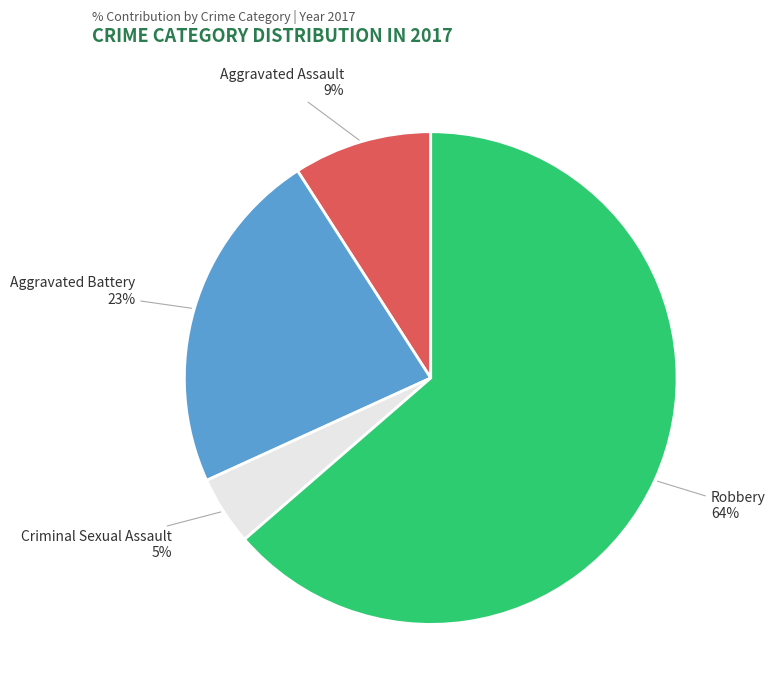

To the nearest percent, what percentage of the pie is Criminal Sexual Assault?

5%